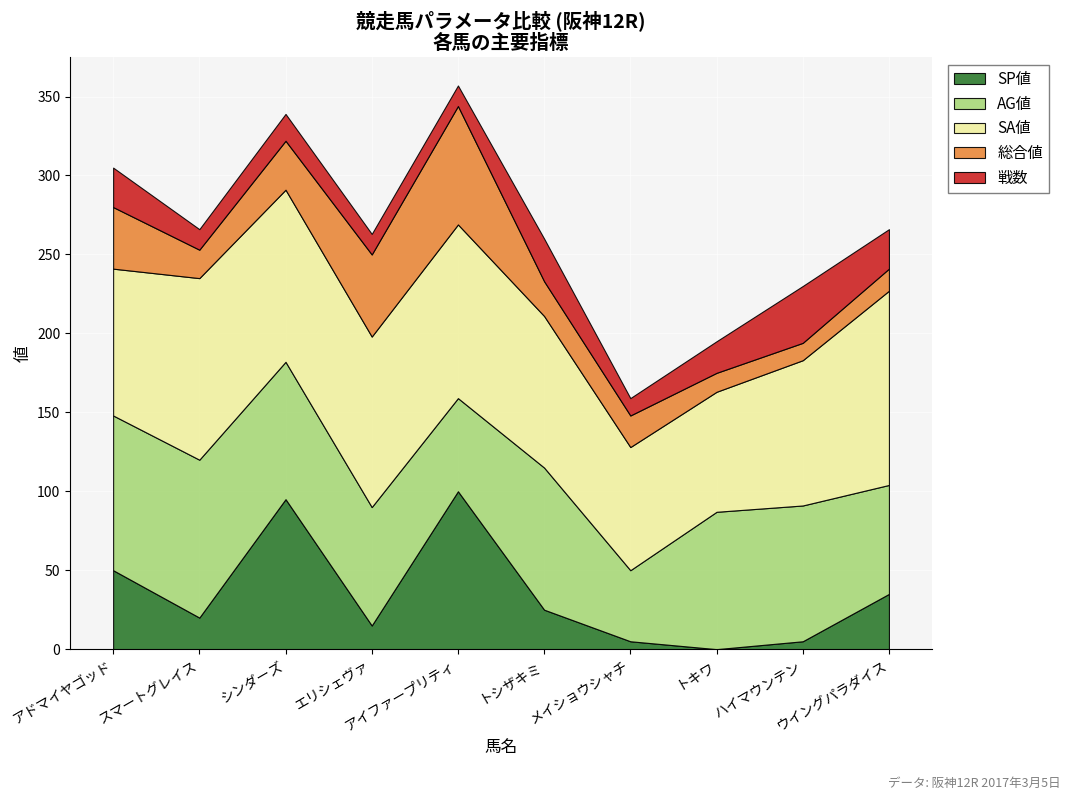

True or false: SA値 and AG値 intersect in this chart.

True